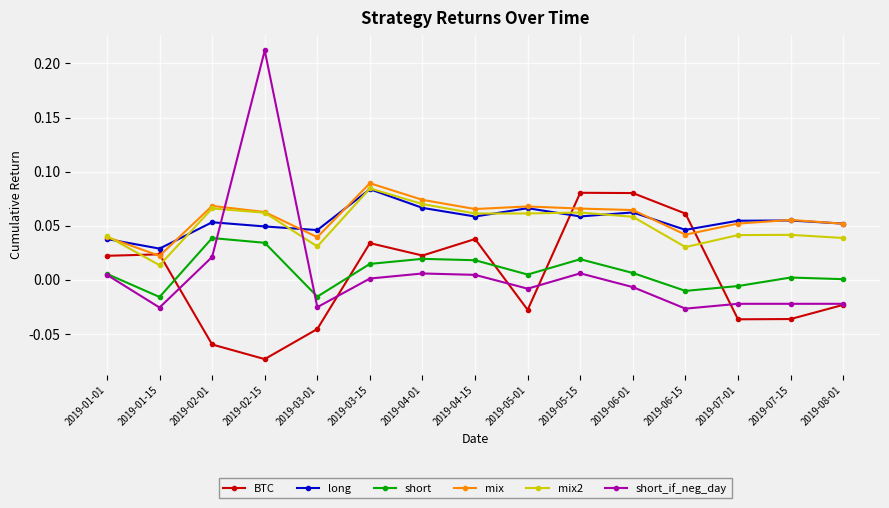

Is it true that BTC equals 0.0 at 2019-01-01?

True